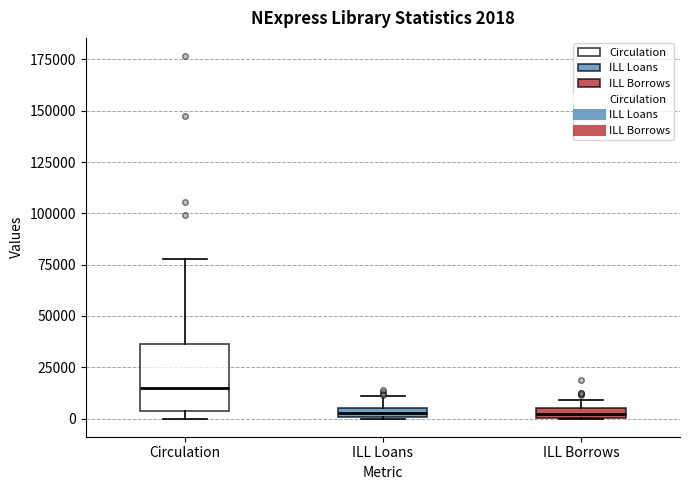

Which box is the tallest, from its lower edge to its upper edge?

Circulation